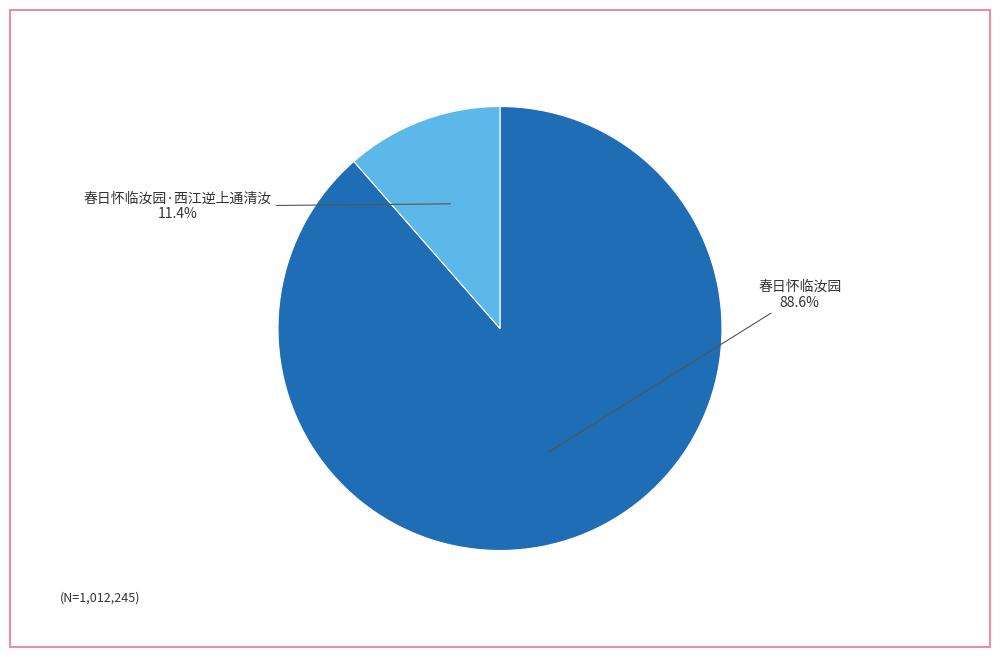

What percentage is the 春日怀临汝园 slice, to the nearest percent?

89%